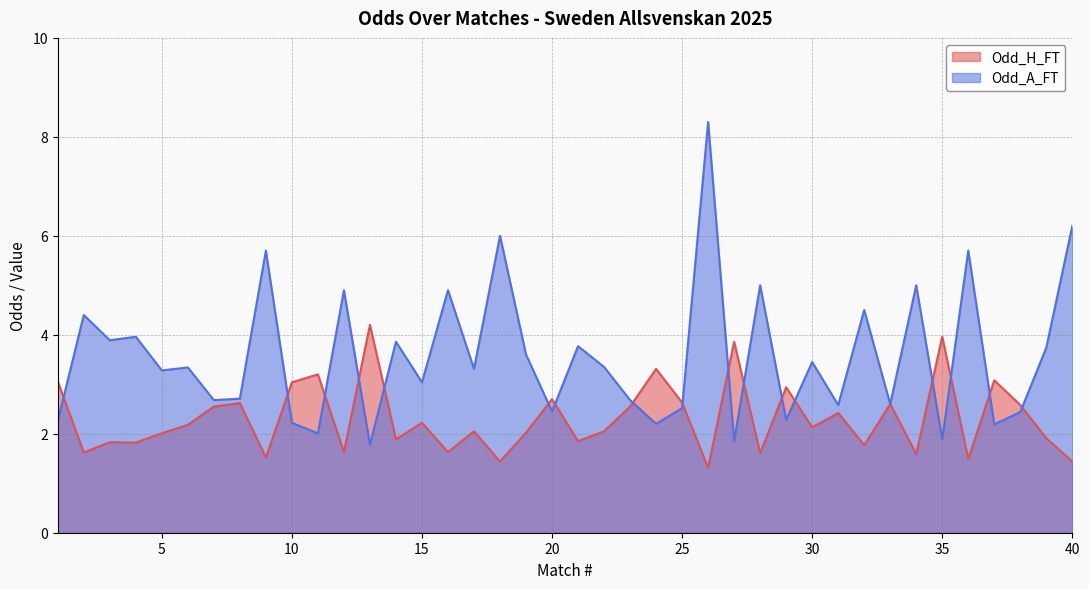

True or false: Odd_A_FT has more than 2 points higher than both neighbors.

True